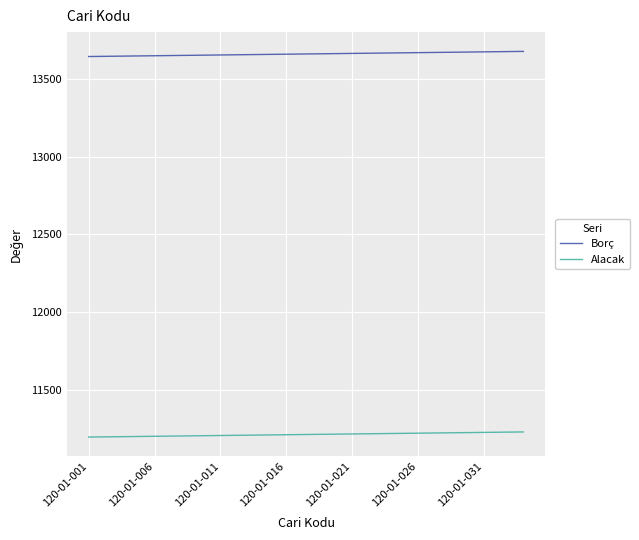

Which series has the largest total across all categories?

Borç